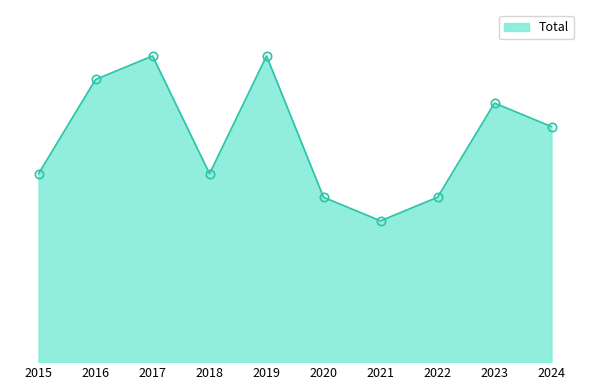

Read the value at 2024.

10